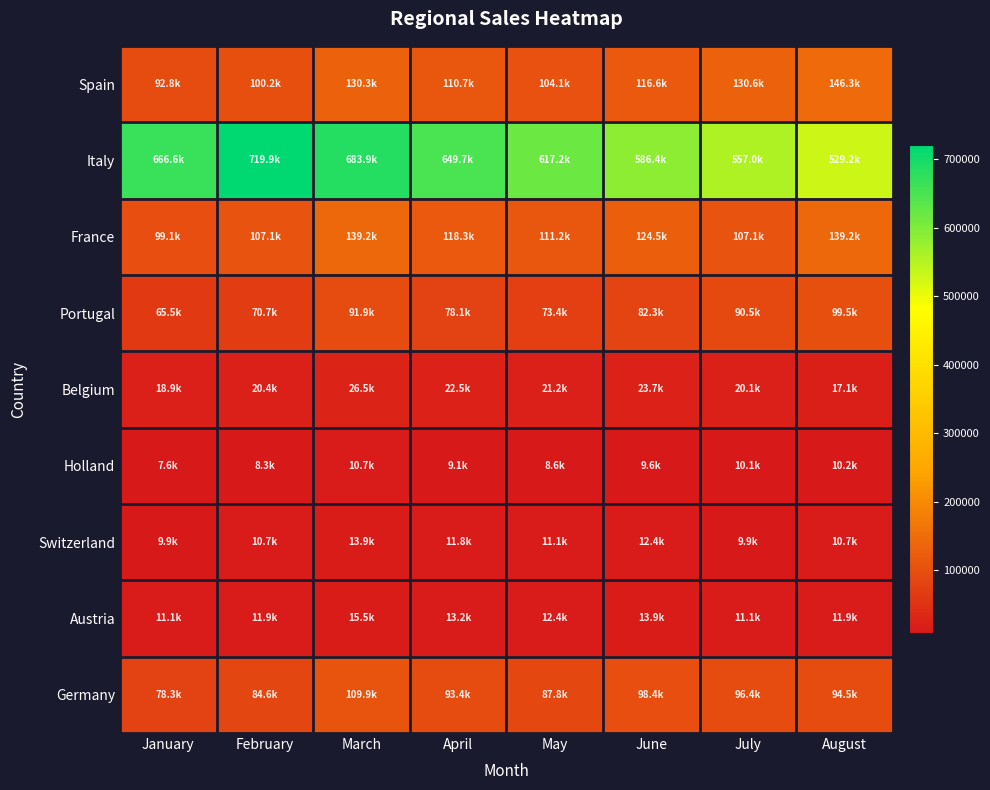

What is the total value across all series at February?

1133670.6